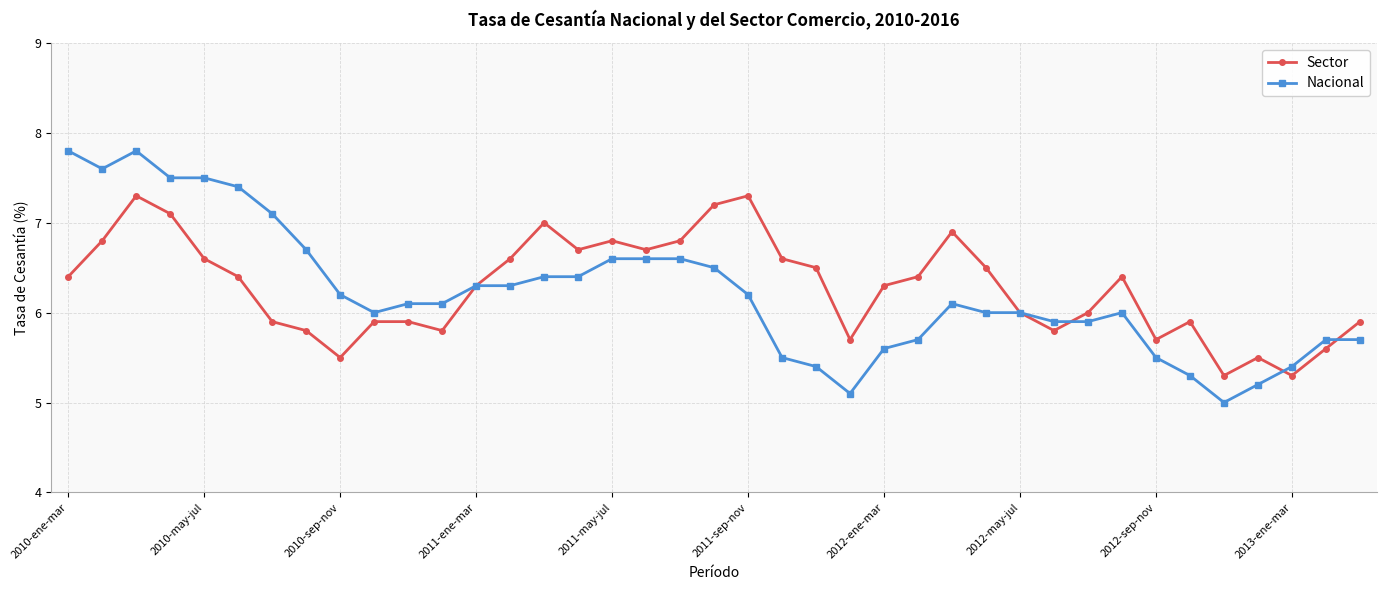

List the series in order of their peak value, lowest first.

Sector, Nacional